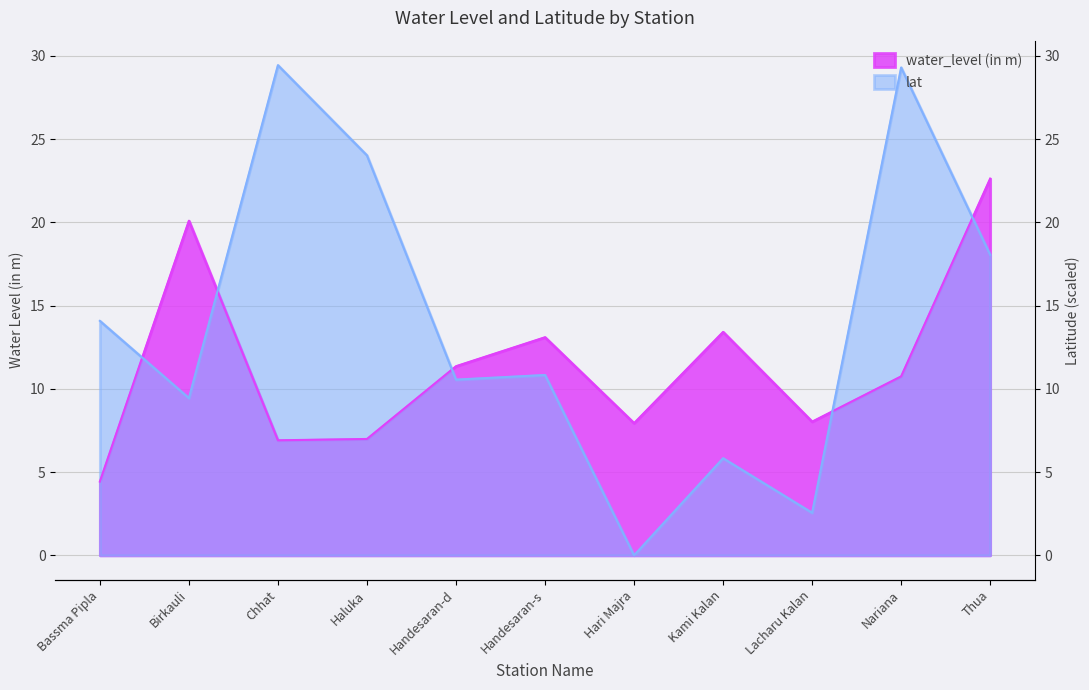

Which series has the largest total across all categories?

lat